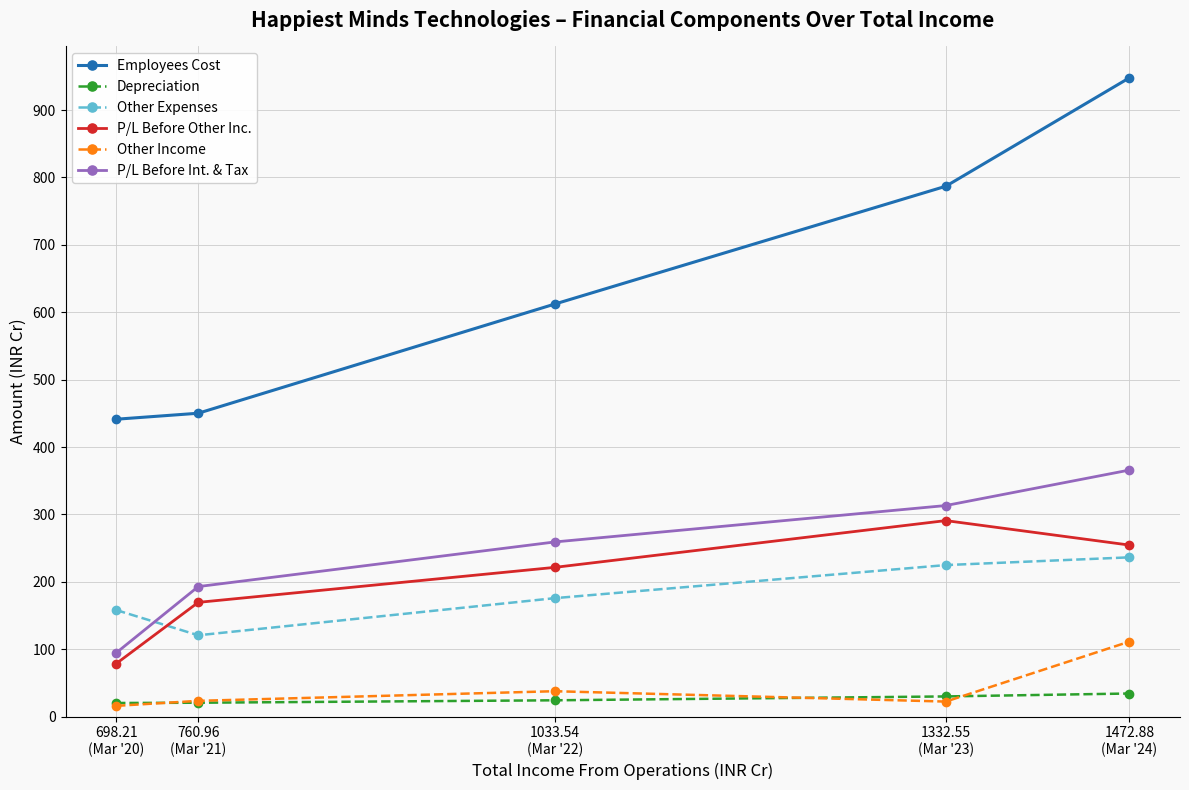

How many interior local peaks does the Other Income series have?

1